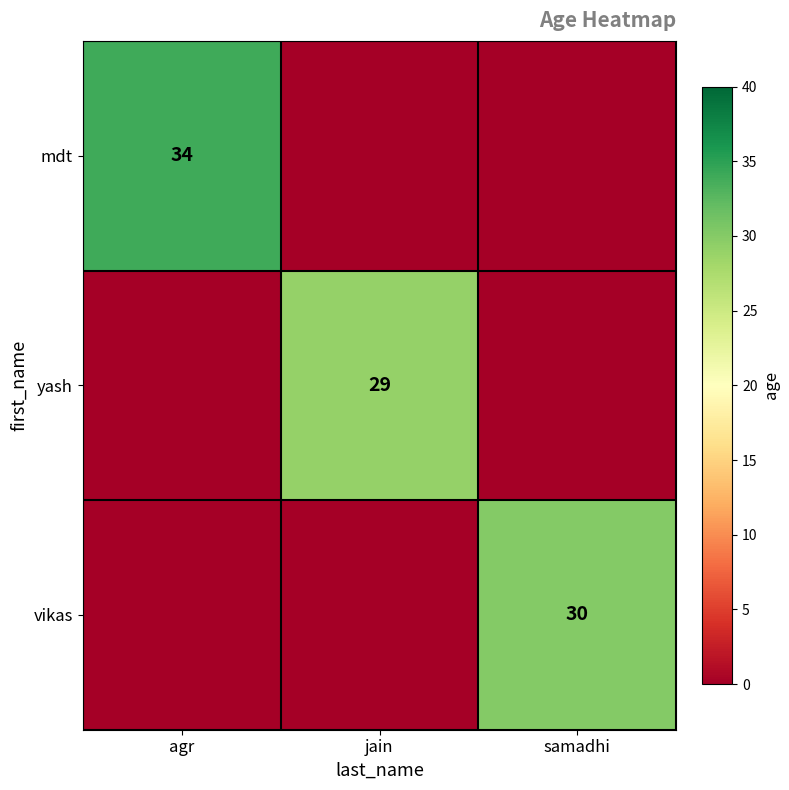

Is it true that vikas equals 30 at samadhi?

True